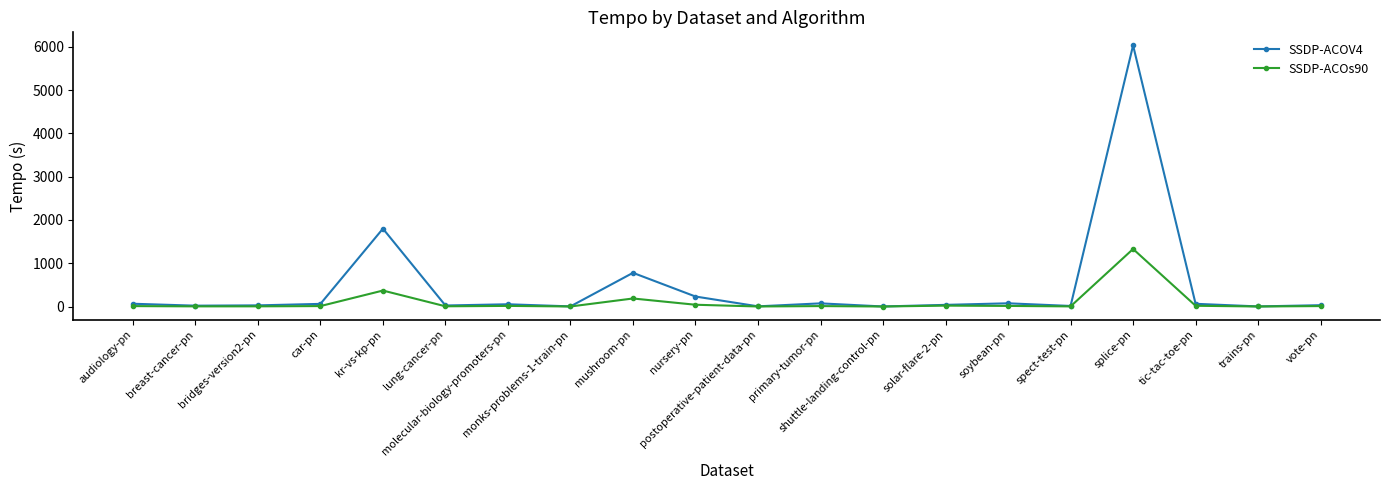

What is the difference between the SSDP-ACOV4 values at nursery-pn and shuttle-landing-control-pn?

229.7